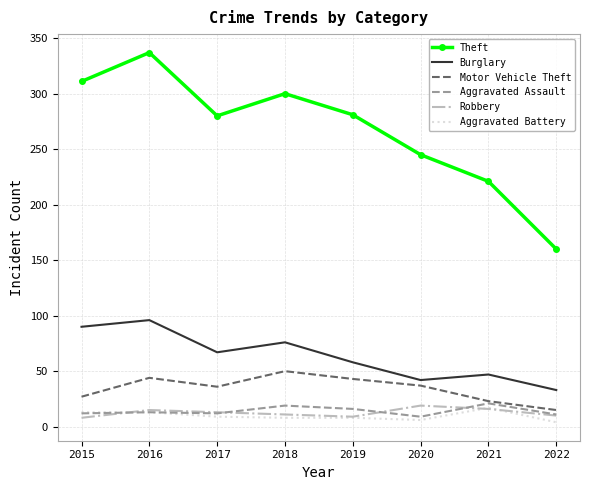

Is the value of Burglary at 2019 greater than the value of Theft at 2018?

No